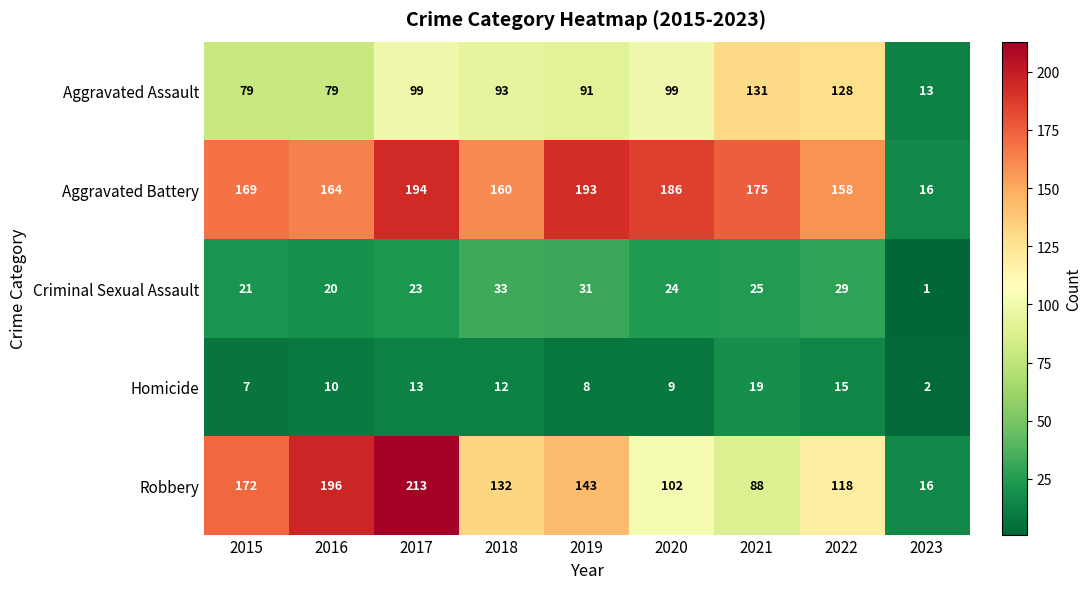

What value does the Aggravated Assault series have at 2018?

93